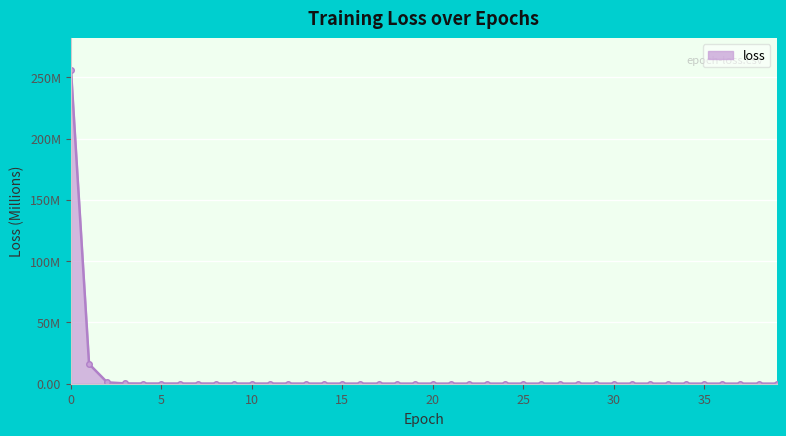

List the labels in order of value, largest first.

0, 1, 2, 3, 4, 5, 6, 7, 8, 9, 10, 11, 12, 13, 14, 15, 16, 17, 18, 19, 20, 21, 22, 23, 24, 25, 26, 27, 28, 29, 30, 31, 32, 33, 34, 35, 36, 37, 38, 39